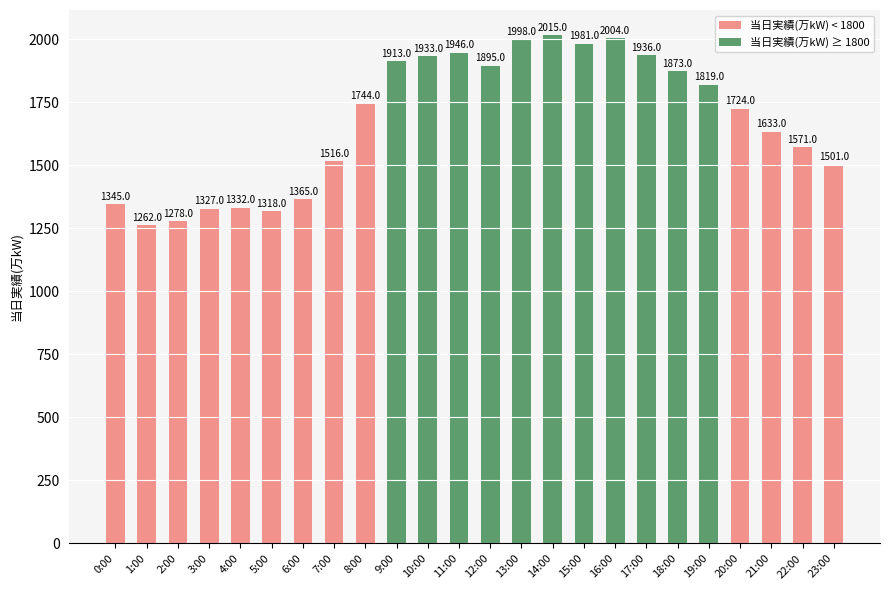

Where is the data nearest to the value 1638?

21:00